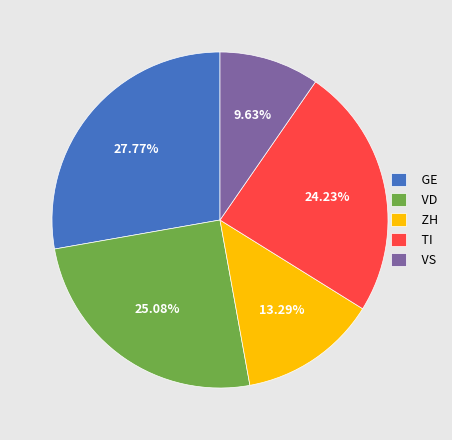

Does VD account for over 50% of the chart?

No